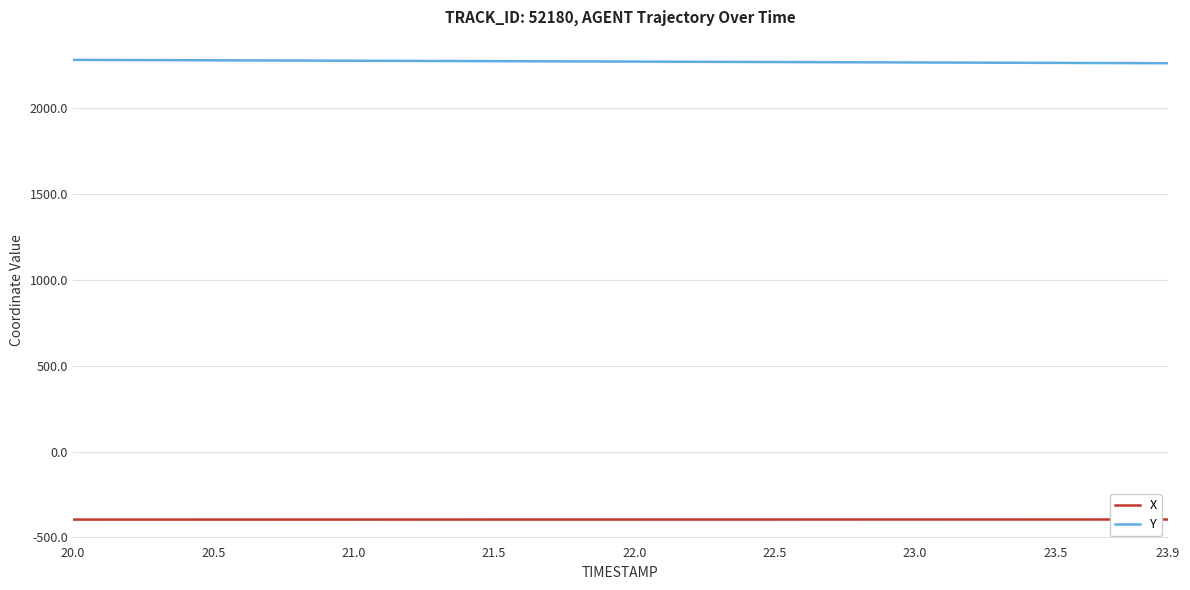

What is the minimum value shown in the chart?

-396.3